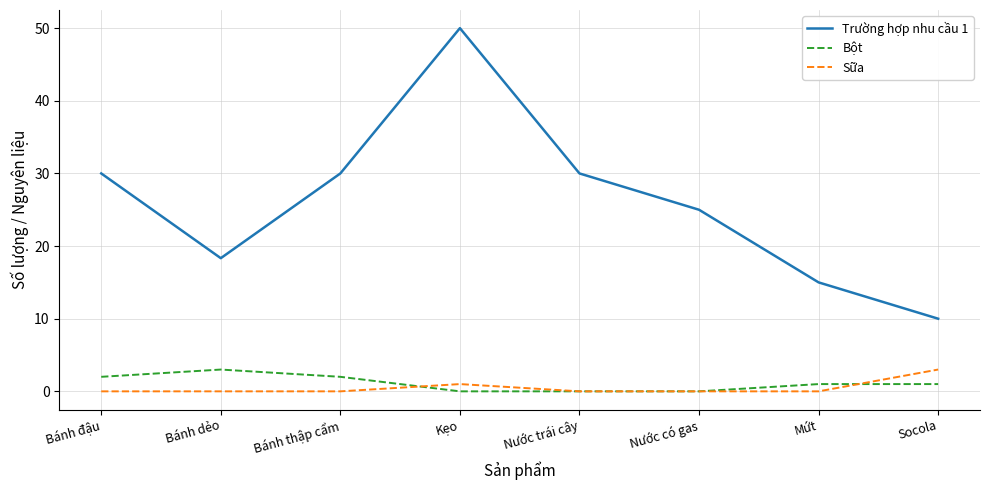

Read the Trường hợp nhu cầu 1 value at Nước có gas.

25.0